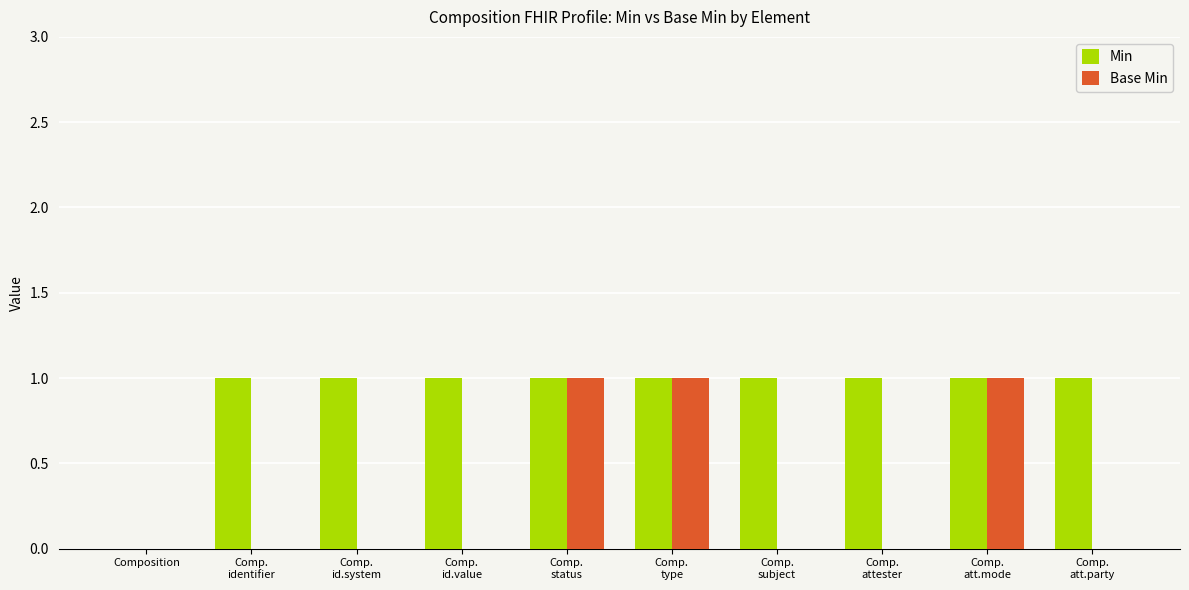

The value of Base Min at Composition is 0. True or false?

True